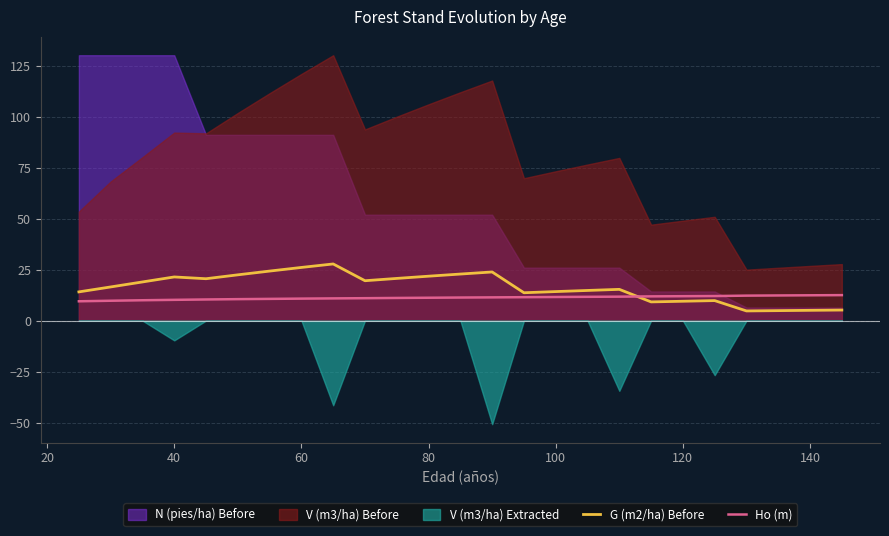

How many times do G (m2/ha) Before and Ho (m) cross each other?

1